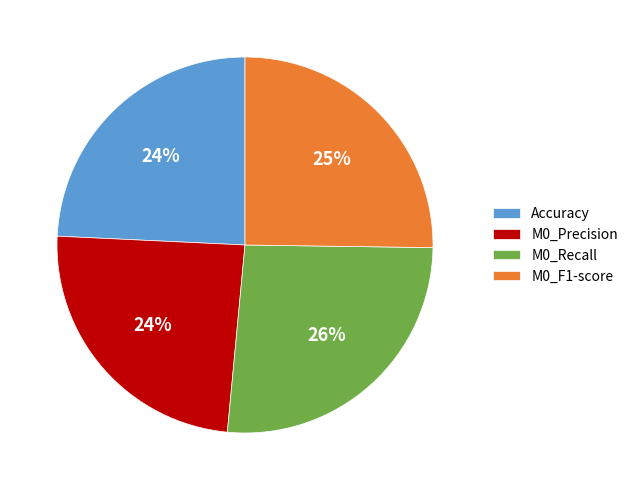

Which has a higher value, M0_F1-score or M0_Precision?

M0_F1-score